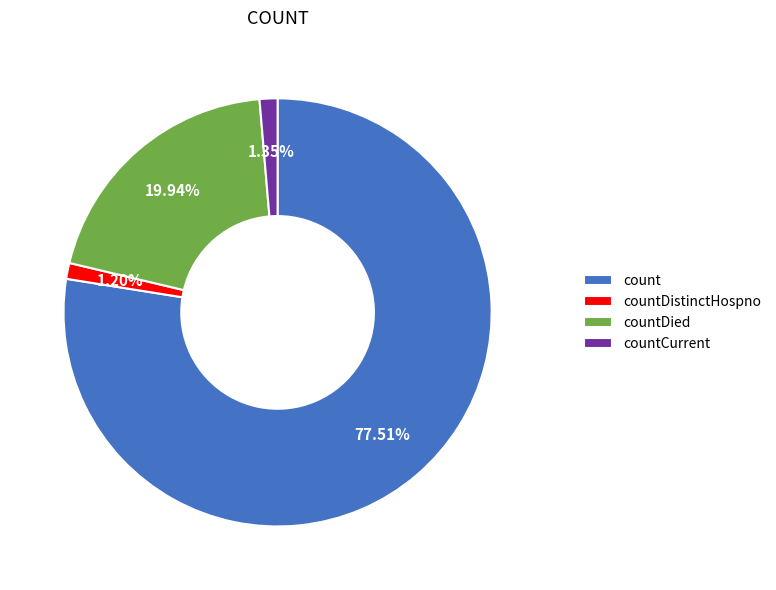

Combined, what portion of the pie is count and countDied?

97.5%